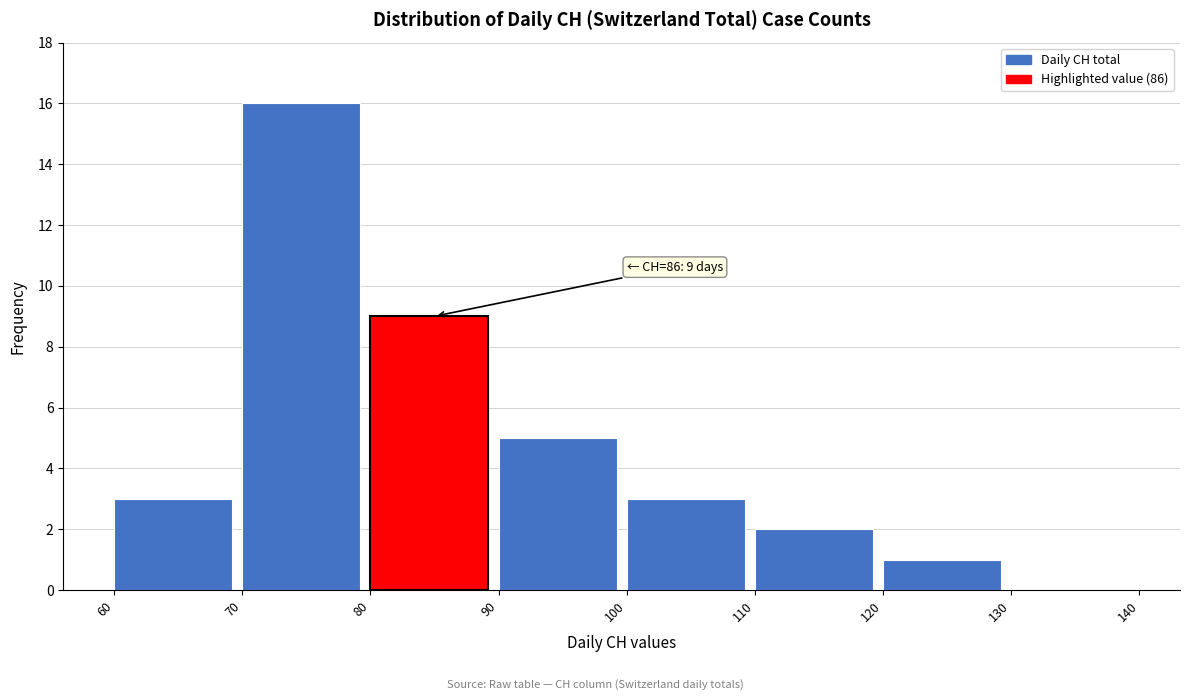

Which range on the x-axis has the tallest bar?

70 to 80